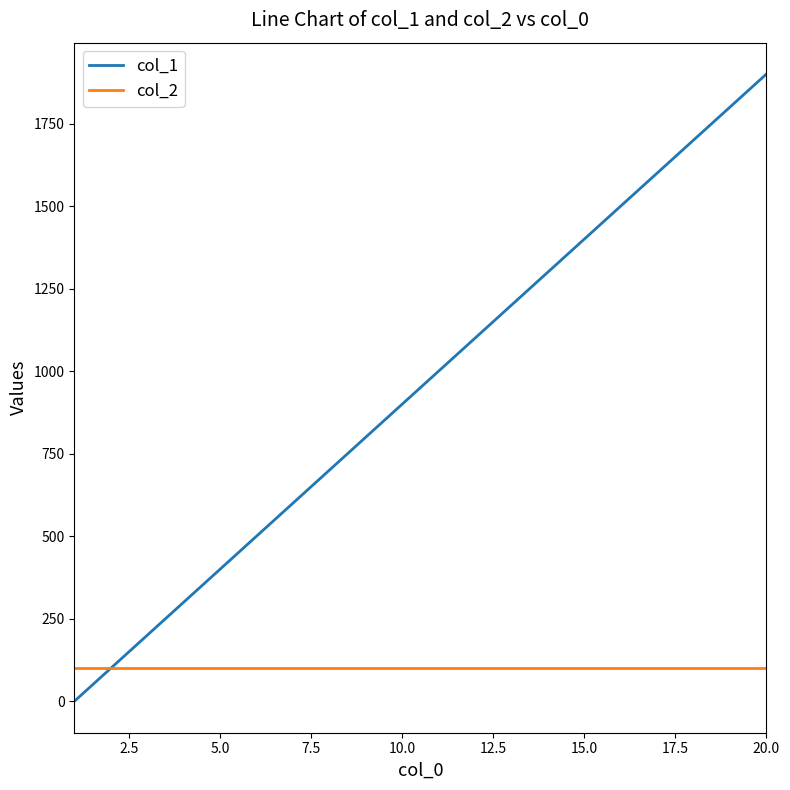

Rank the series by their average value, from highest to lowest.

col_1, col_2